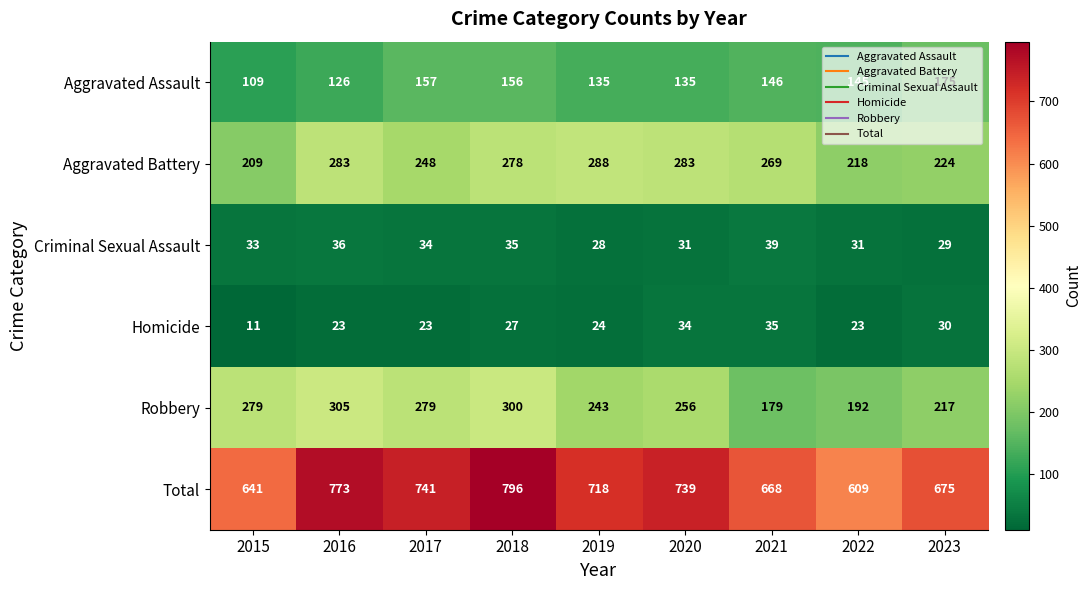

Where is Criminal Sexual Assault nearest to the value 33?

2015